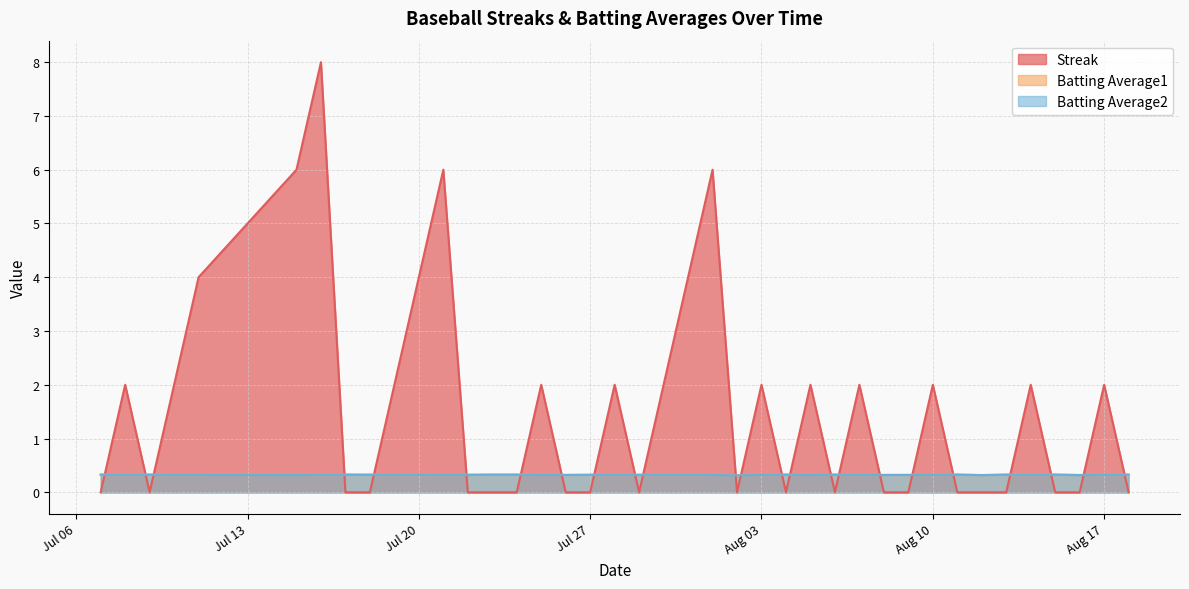

True or false: Batting Average2 has more than 1 interior local peaks.

True